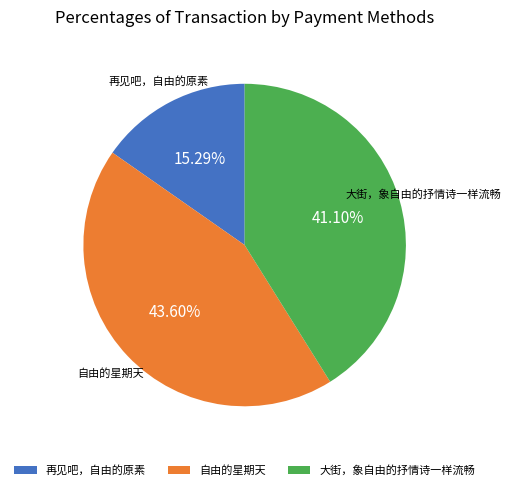

Approximately how many times larger is the value at 大街，象自由的抒情诗一样流畅 compared to 自由的星期天?

0.9